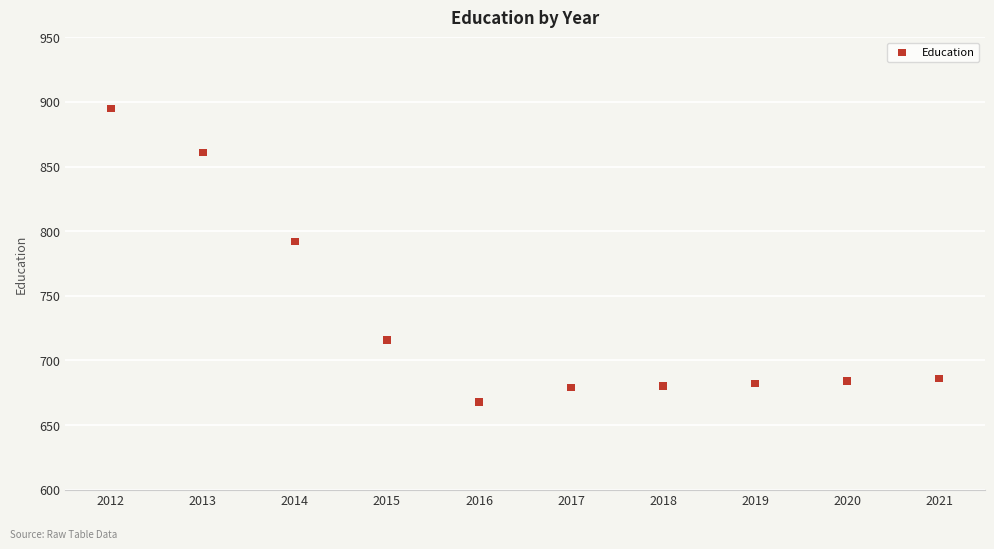

What is the range of X values (max minus min)?

9